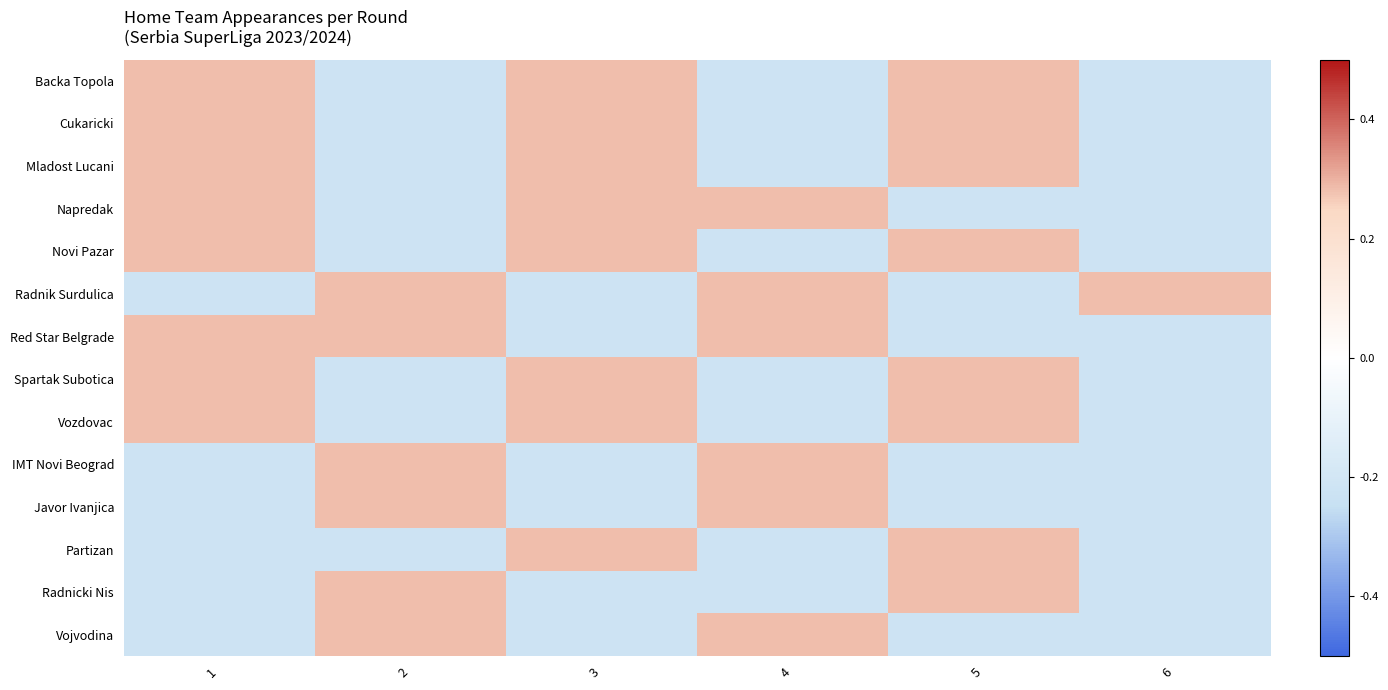

At how many categories does at least one series exceed 0?

6